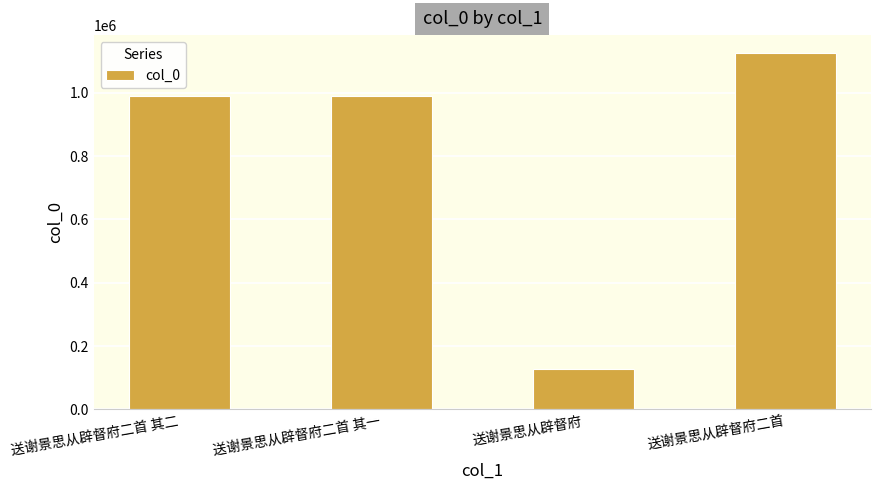

Which category has the lowest value across all series?

送谢景思从辟督府